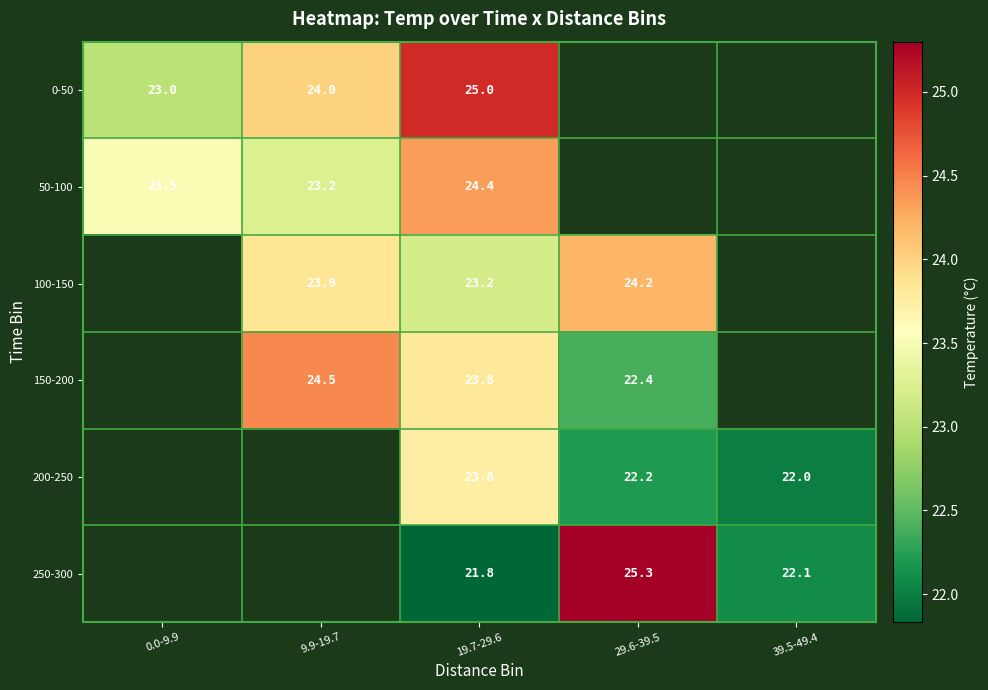

Is it true that 150-200 equals 38.4 at 9.9-19.7?

False